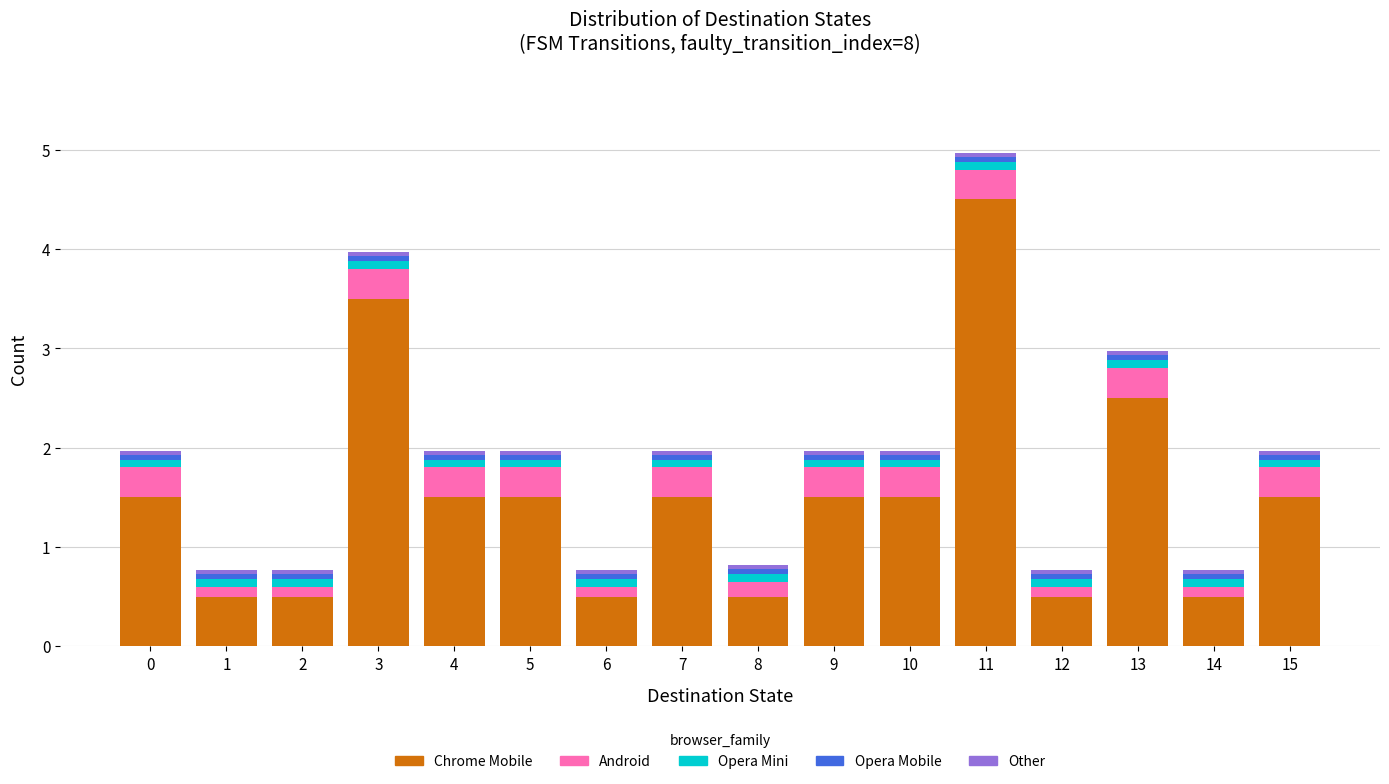

At which category is the sum across all series the highest?

11